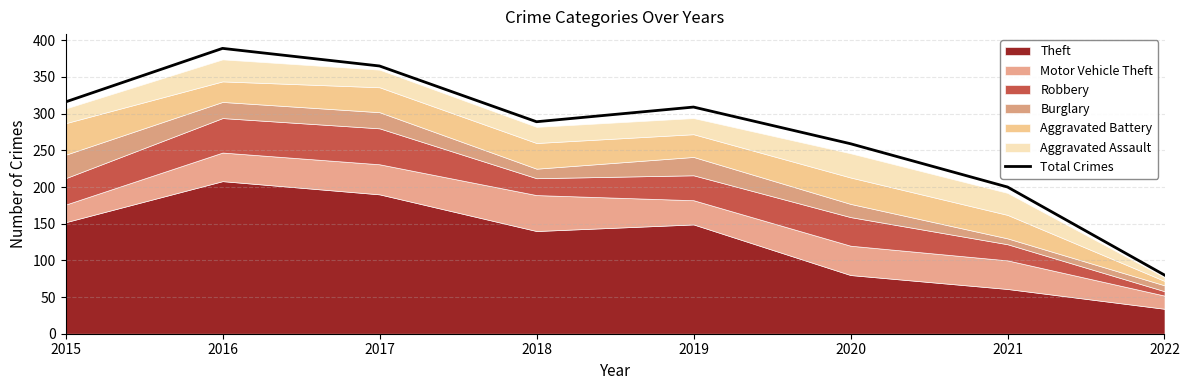

True or false: the data shows 525 at 2015.

False